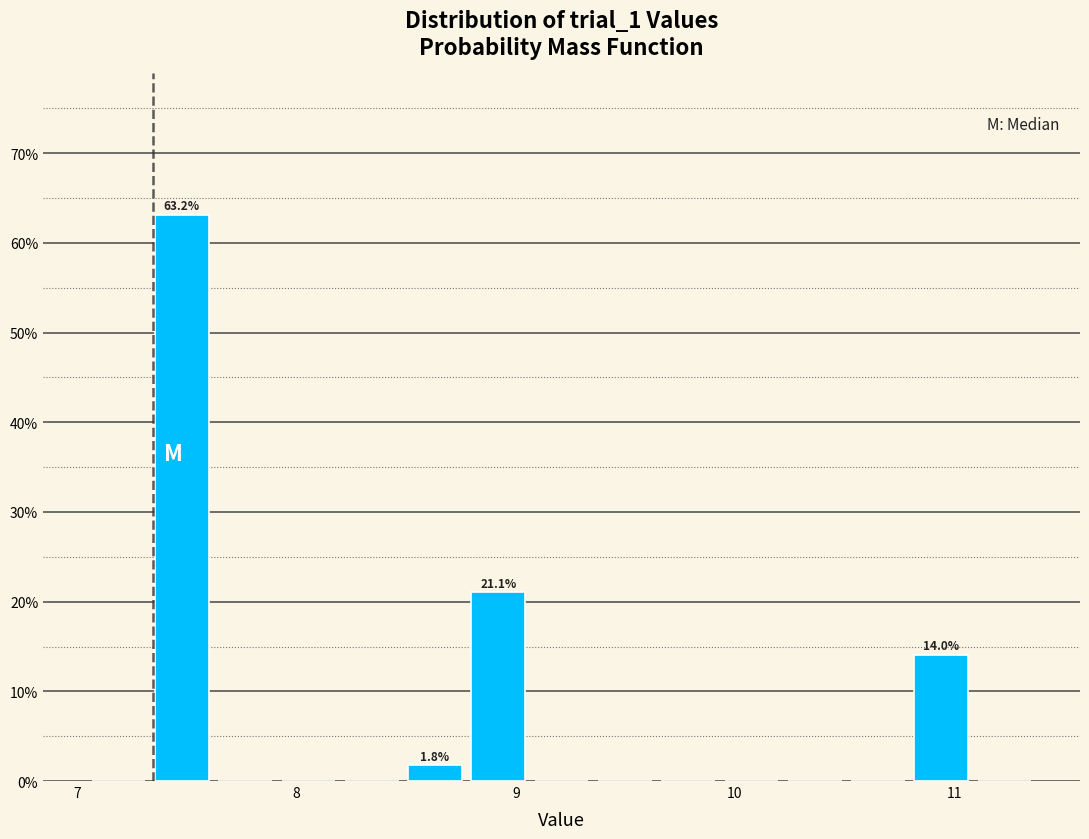

Read against the x-axis, roughly where is the centre of the tallest bar?

7.5